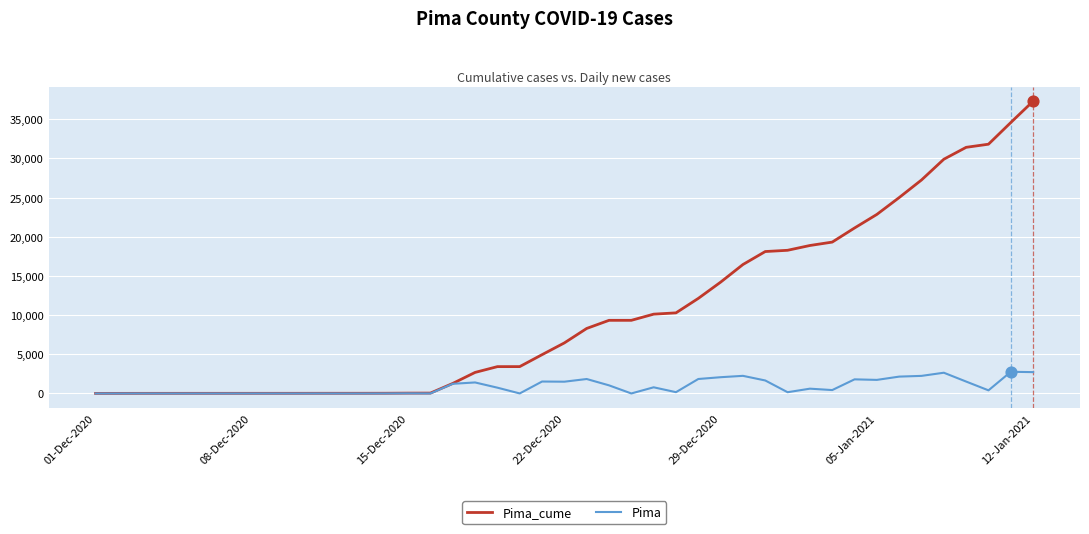

Which series has the largest total across all categories?

Pima_cume